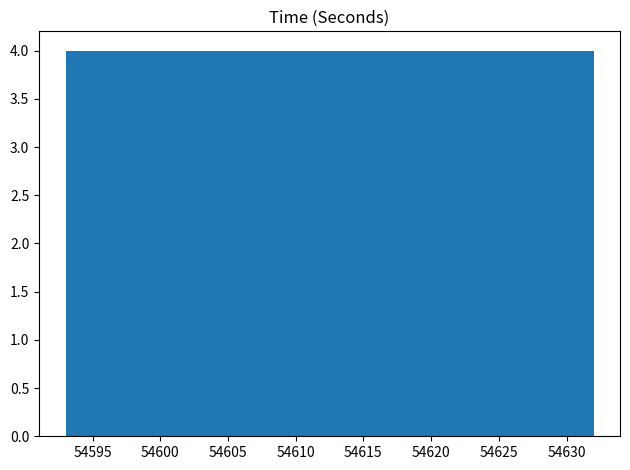

Reading left to right, transcribe this chart: for each bar, give the range it covers on the x-axis and its height. Neither the bar edges nor the heights are printed on the chart, so give them approximately, as read against the axes.

54593.0 to 54596.9: 4
54596.9 to 54600.8: 4
54600.8 to 54604.7: 4
54604.7 to 54608.6: 4
54608.6 to 54612.5: 4
54612.5 to 54616.4: 4
54616.4 to 54620.3: 4
54620.3 to 54624.2: 4
54624.2 to 54628.1: 4
54628.1 to 54632.0: 4